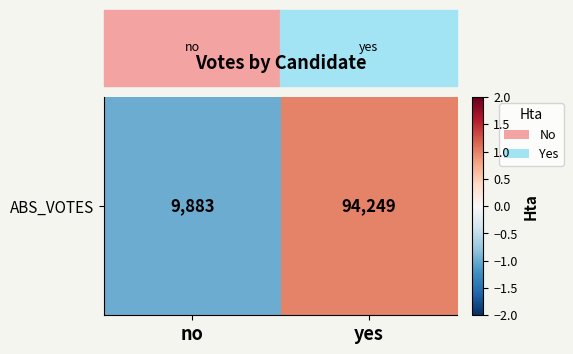

What is the greatest value displayed?

1.0